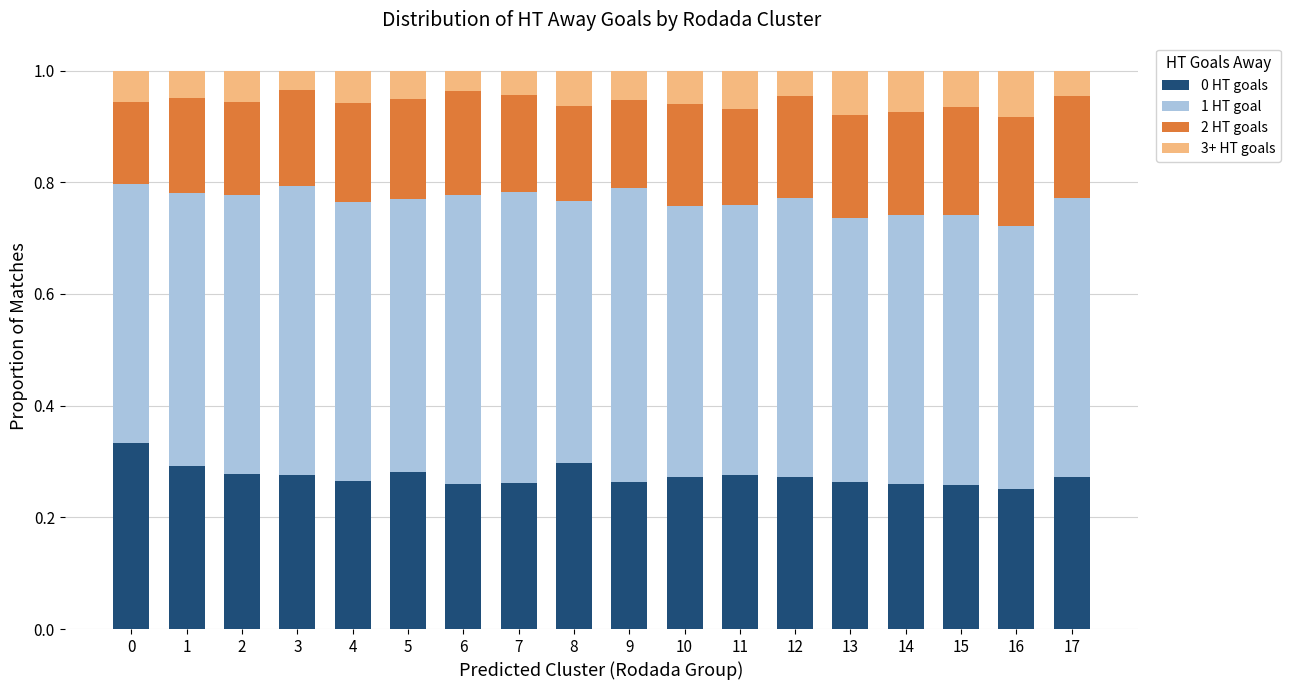

Is it true that 0 HT goals equals 0.5 at 2?

False